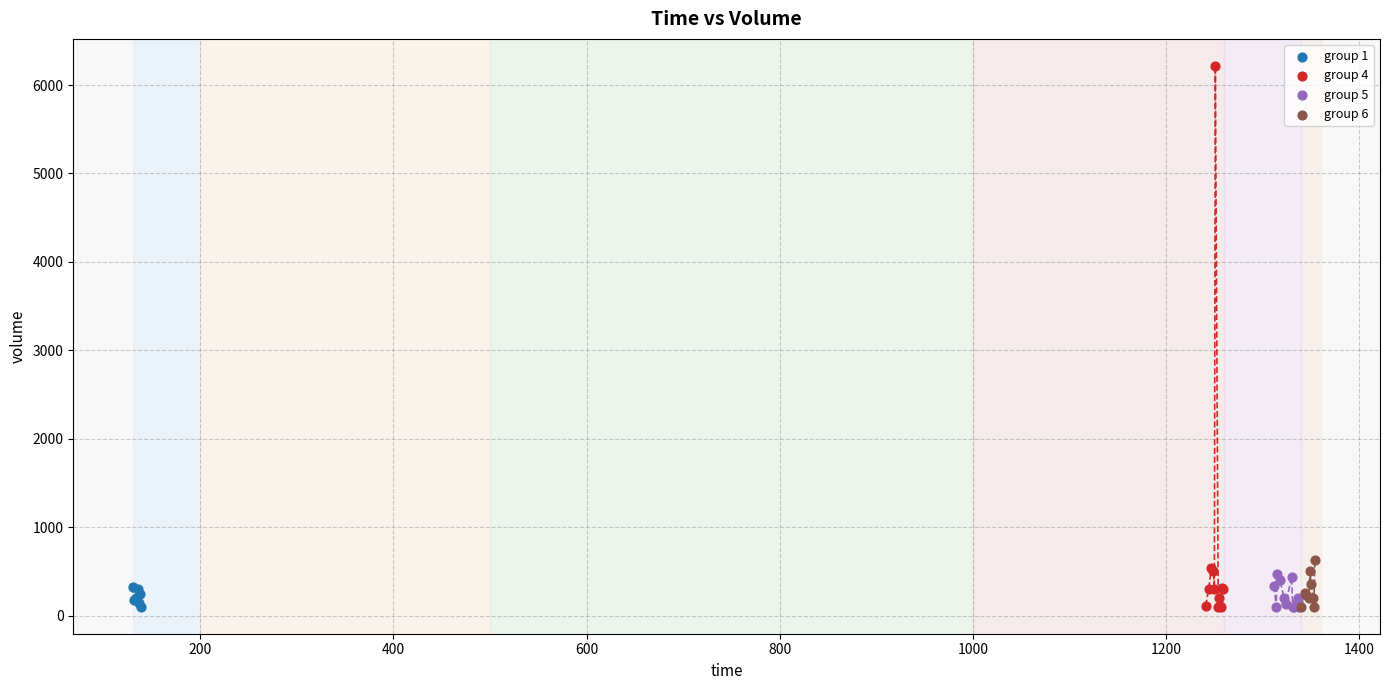

Which series reaches the maximum Y coordinate?

group 4